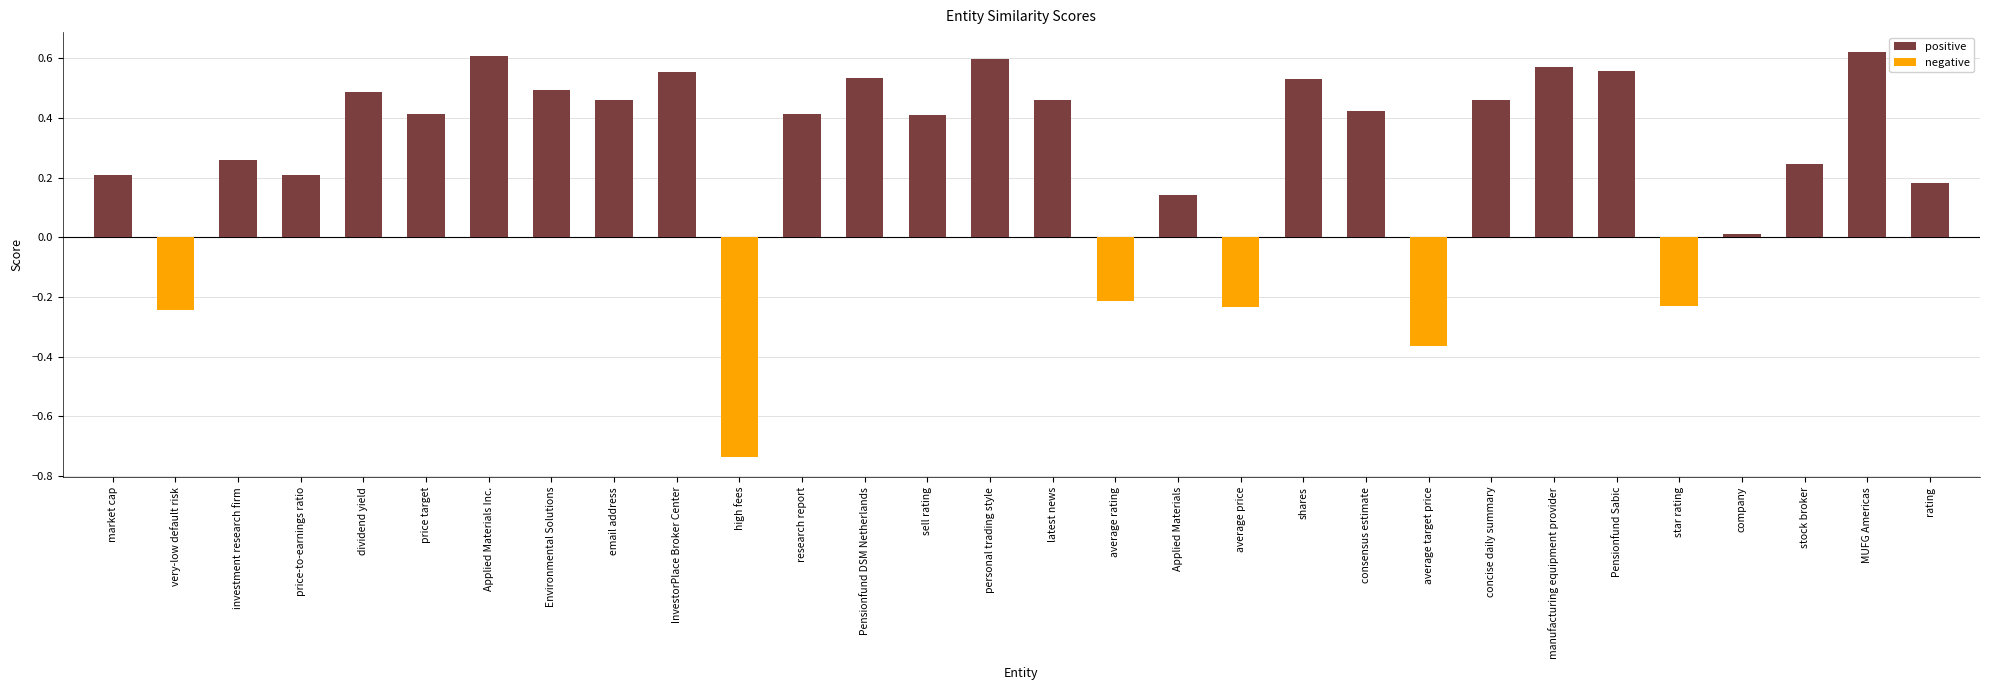

How many distinct data groups are displayed?

2